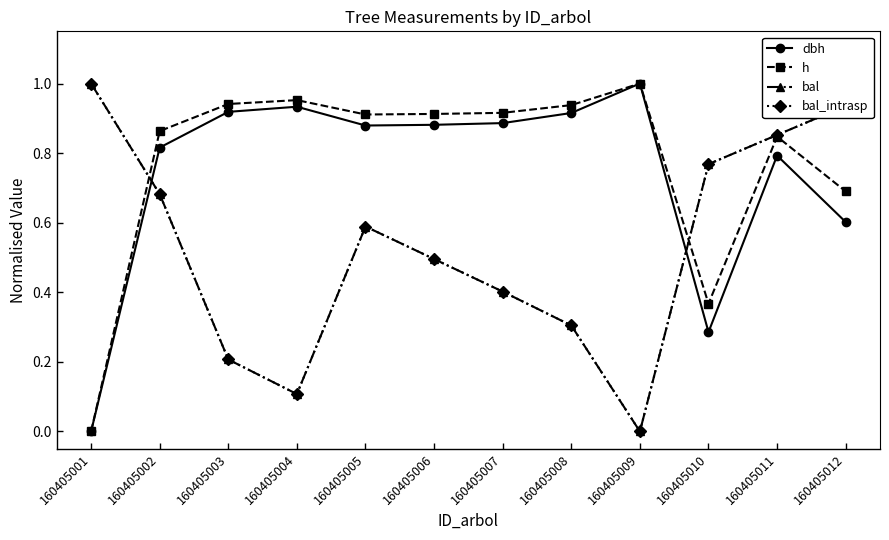

Where is the first local maximum for bal_intrasp?

160405005